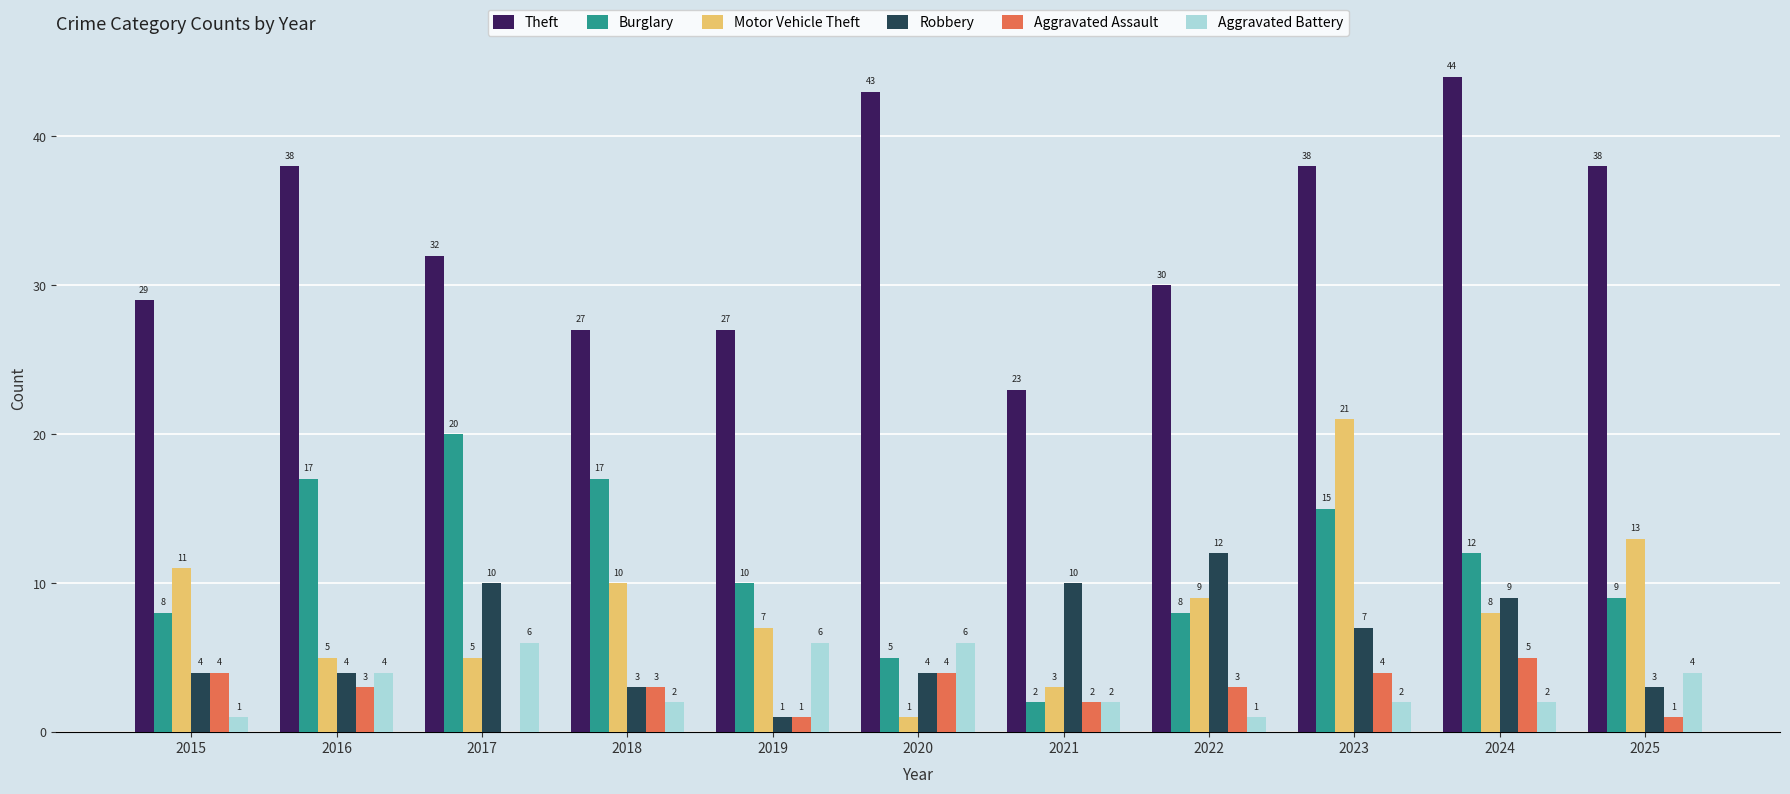

Which series changed the most between 2020 and 2025?

Motor Vehicle Theft